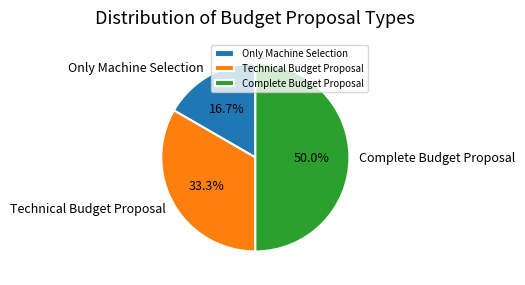

What percentage is the Technical Budget Proposal slice, to the nearest percent?

33%